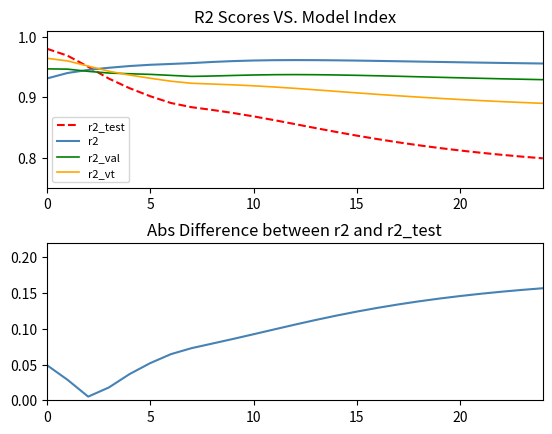

At how many categories does at least one series exceed 0?

25